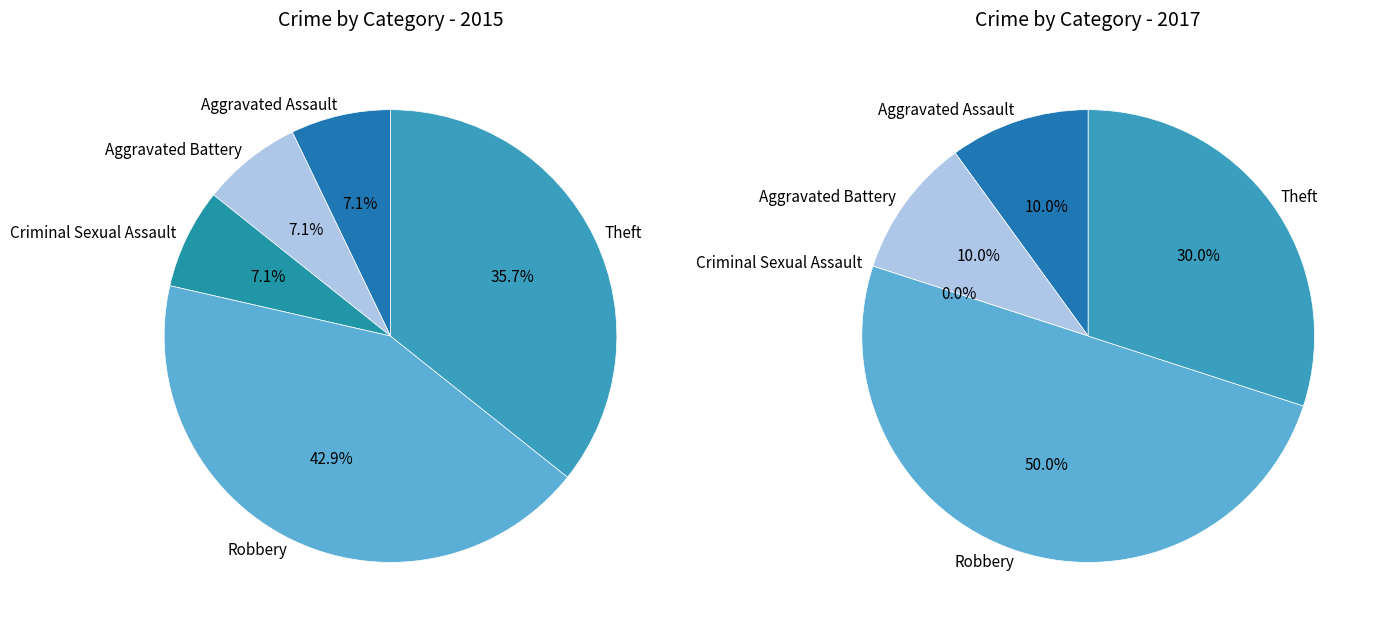

What is the largest slice in the pie chart?

Robbery